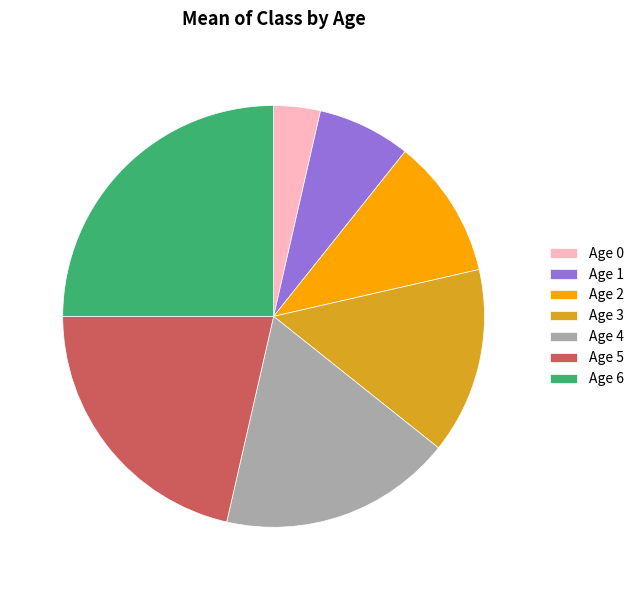

Which slice is the largest?

Age 6